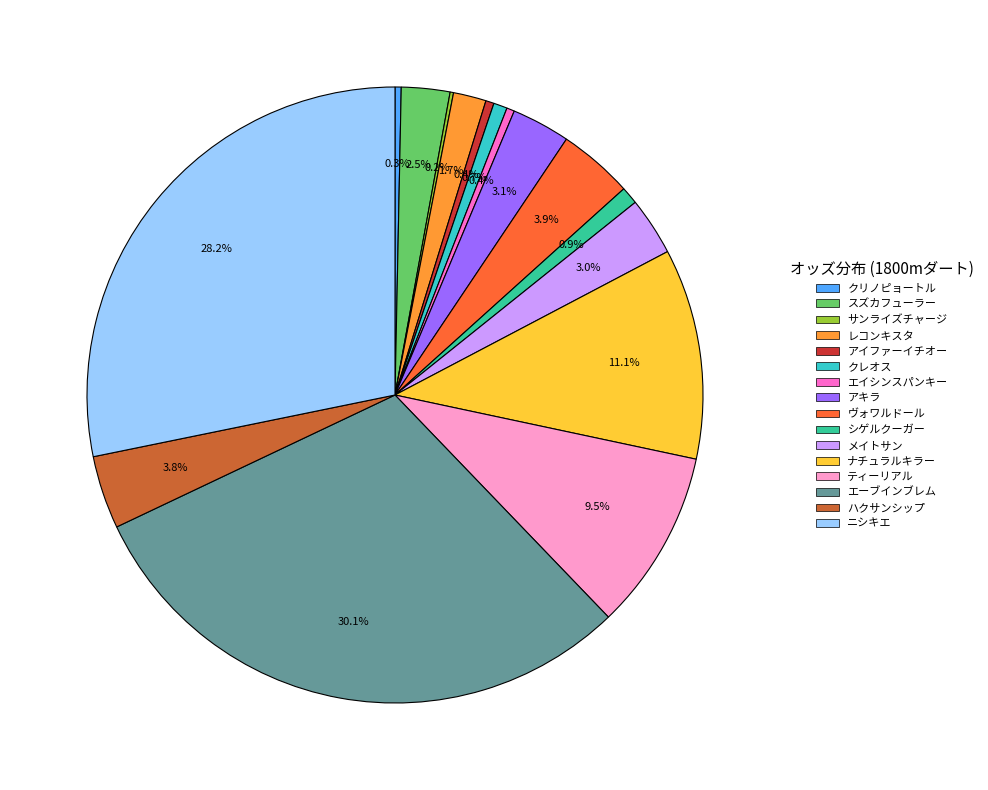

Do エーブインブレム and アキラ together represent more than half of the pie?

No